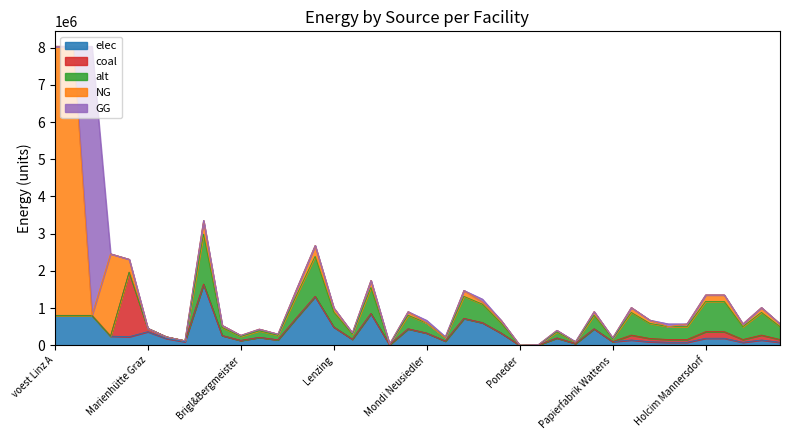

At which category does the chart reach its peak across all series?

voest Linz A